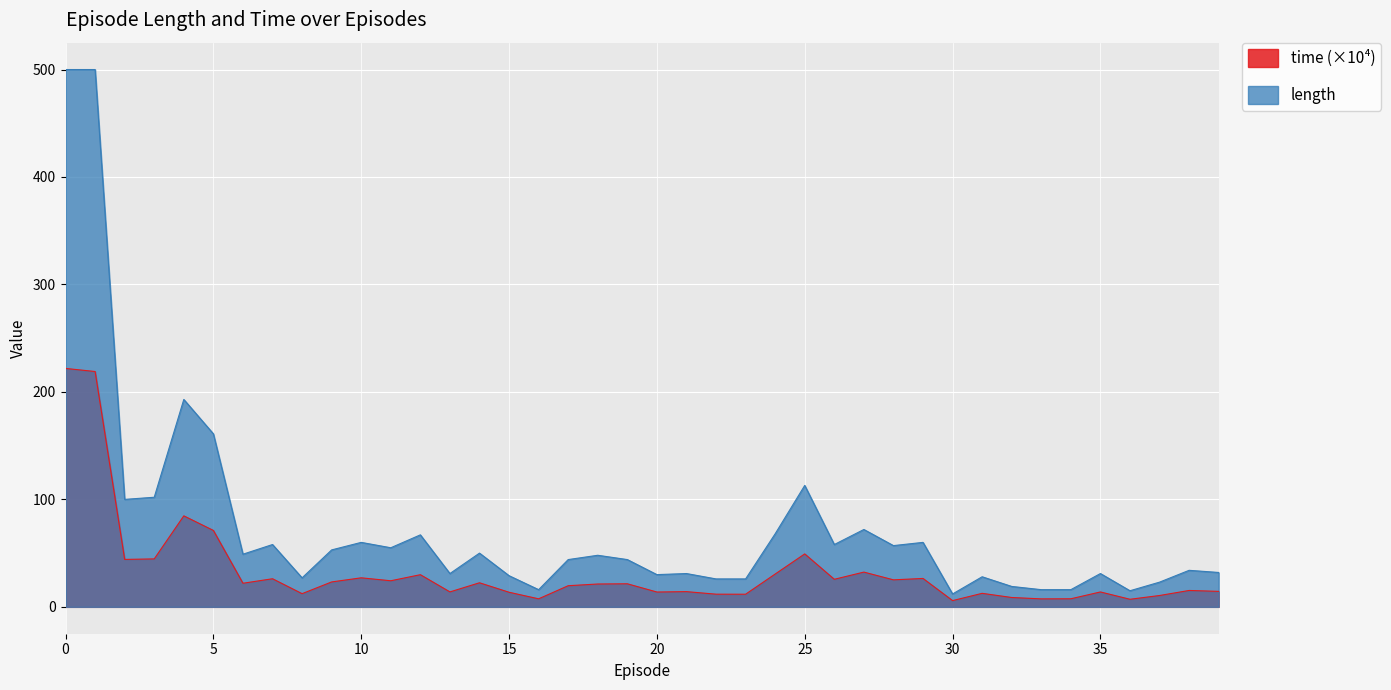

Which series has the widest spread of values?

length